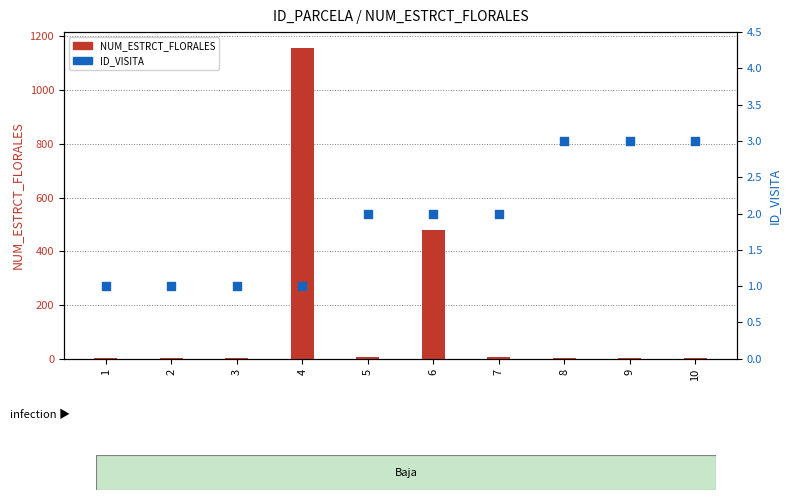

Which series has the largest total across all categories?

NUM_ESTRCT_FLORALES